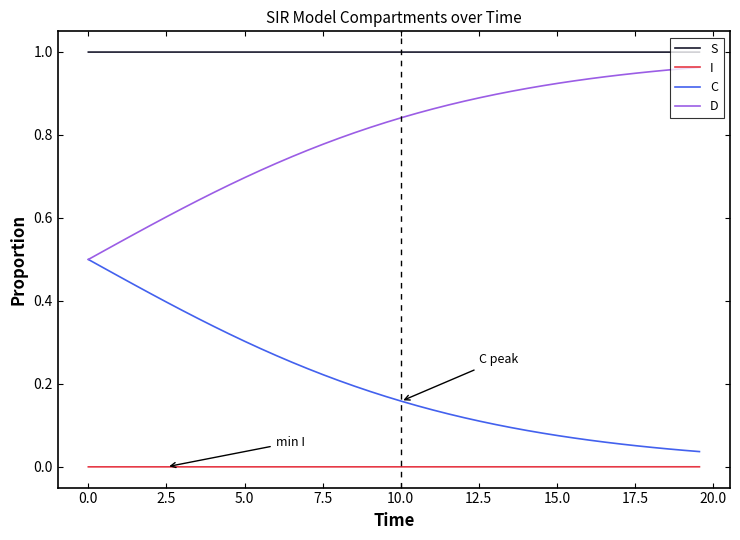

Rank the series by their average value, from highest to lowest.

S, D, C, I